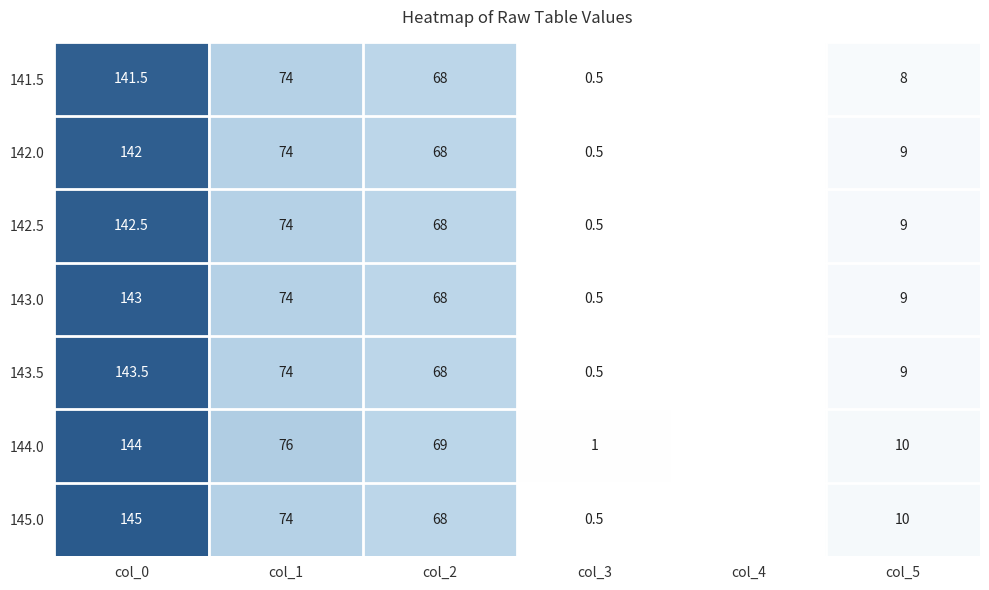

What is the total value across all series at col_3?

4.0